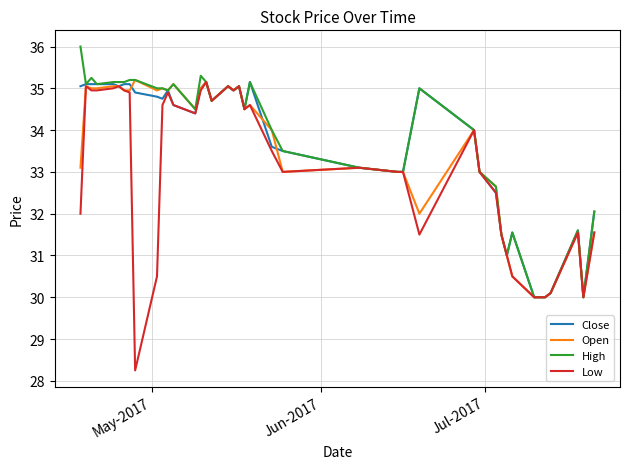

What is the greatest value displayed?

36.0